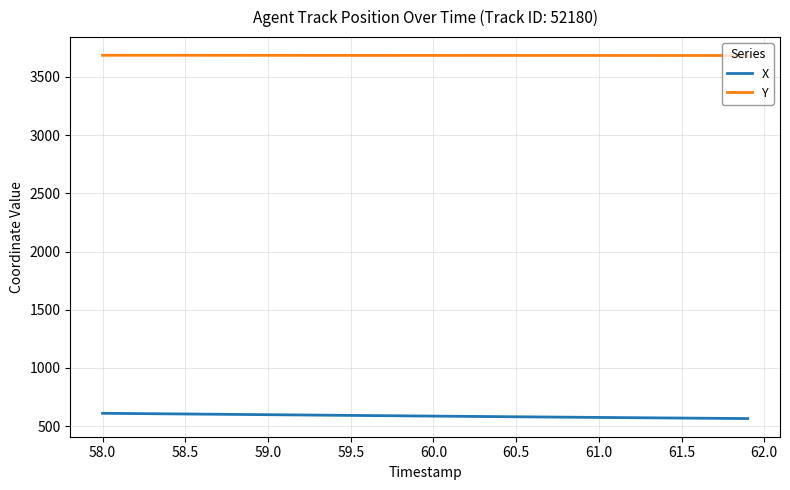

True or false: X and Y intersect in this chart.

False